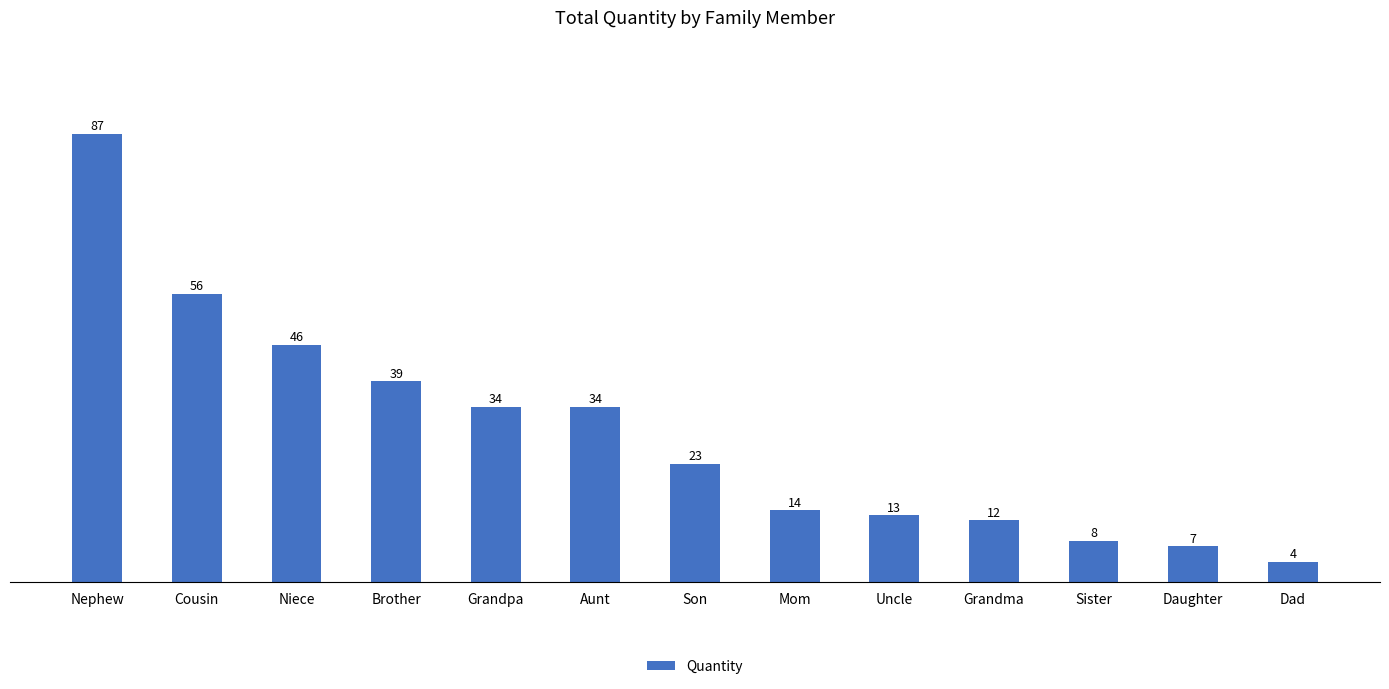

Is it true that the value at Daughter is 7?

True